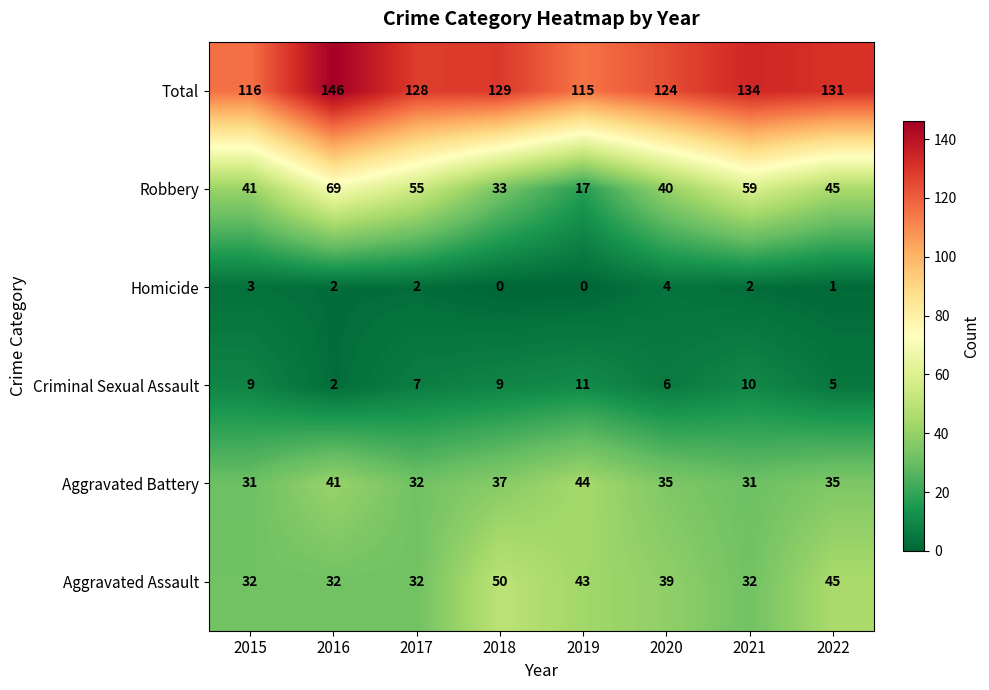

Is it true that Aggravated Assault equals 14 at 2016?

False